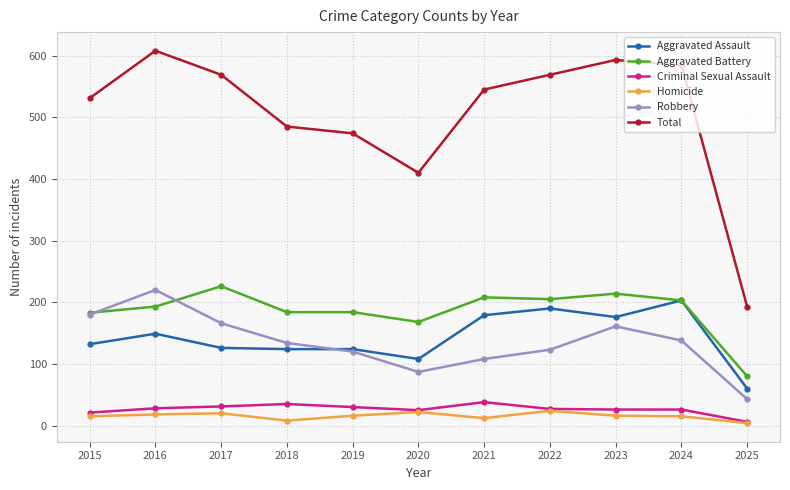

Which series has the largest range (max minus min)?

Total